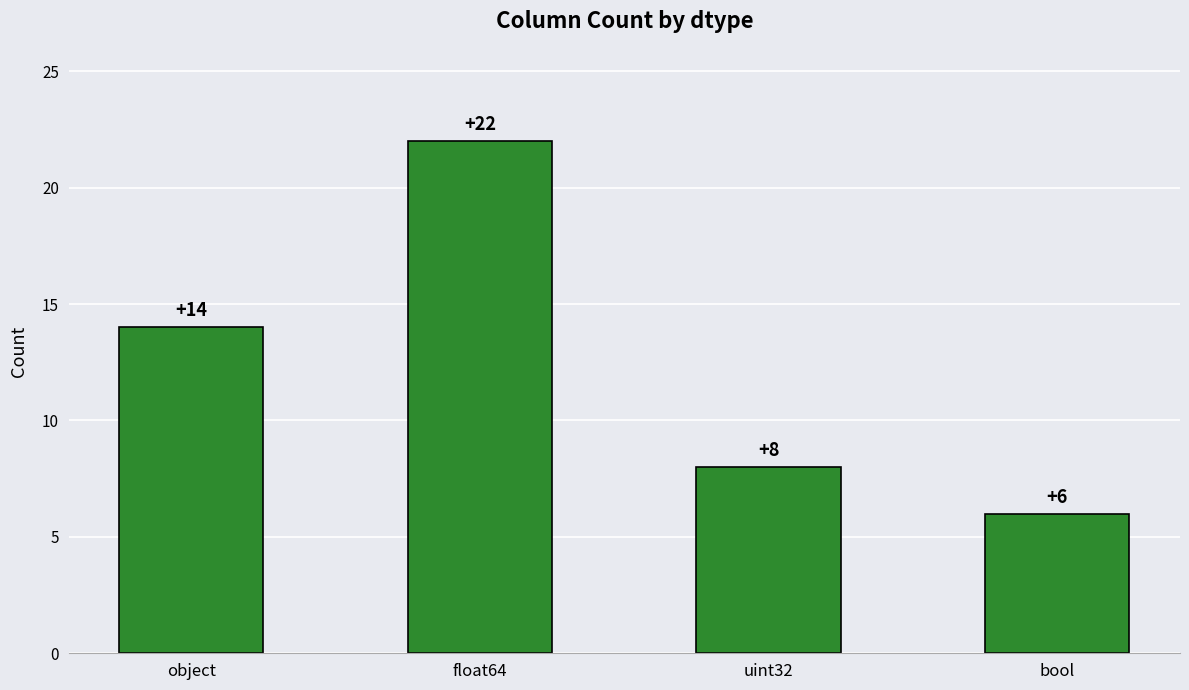

What is the change in value from object to float64?

+8